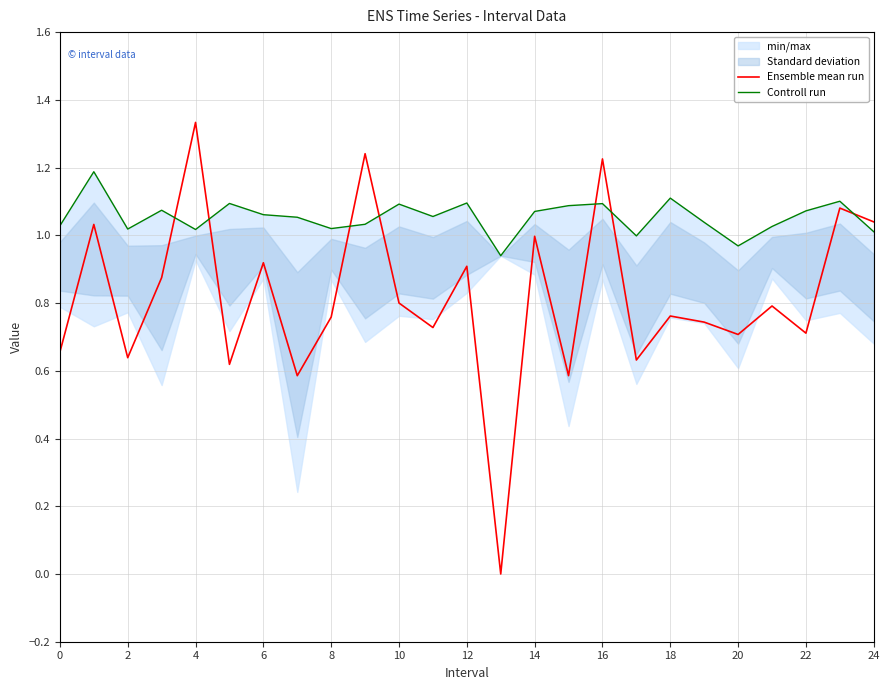

True or false: Controll run and Ensemble mean run intersect in this chart.

True